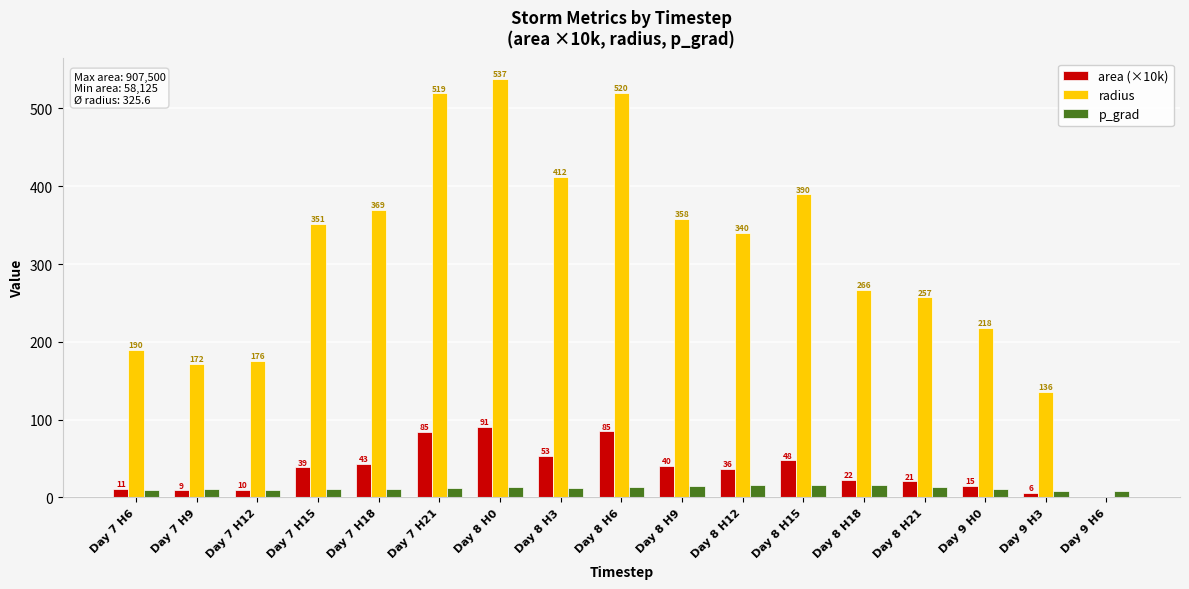

What is the greatest value displayed?

537.5